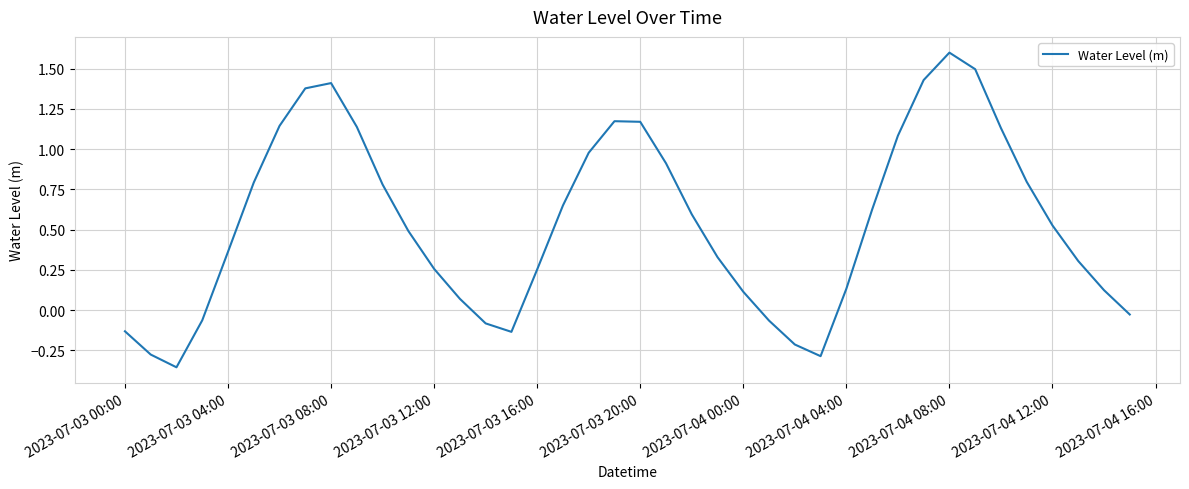

Count the number of categories in the chart.

40